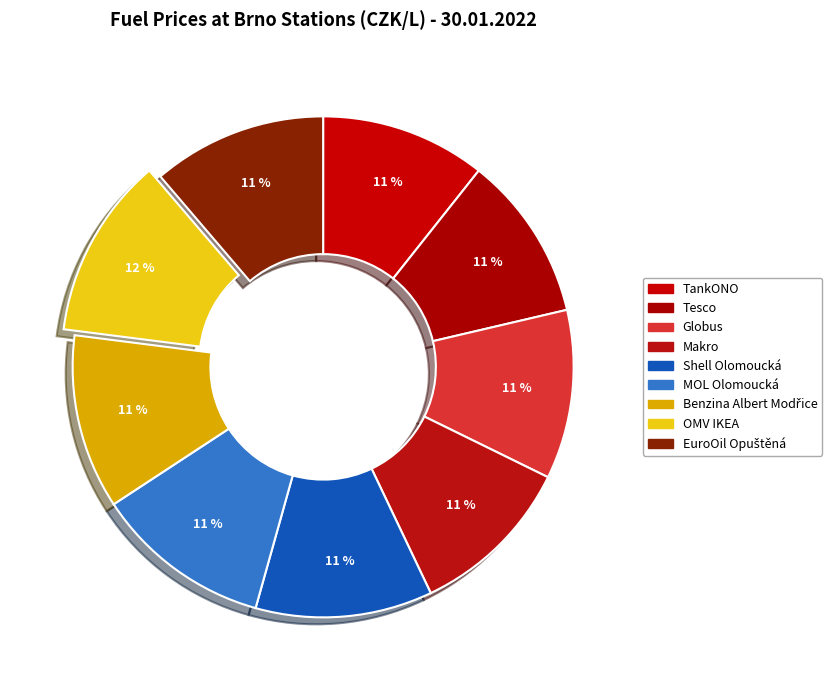

How many slices are in this pie chart?

9